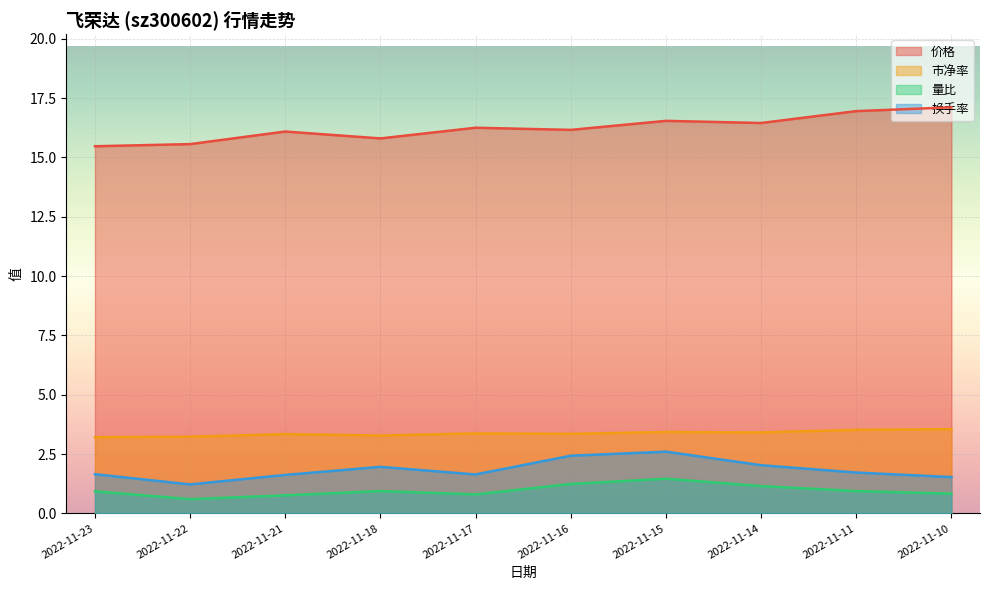

What is the maximum value for 量比?

1.5